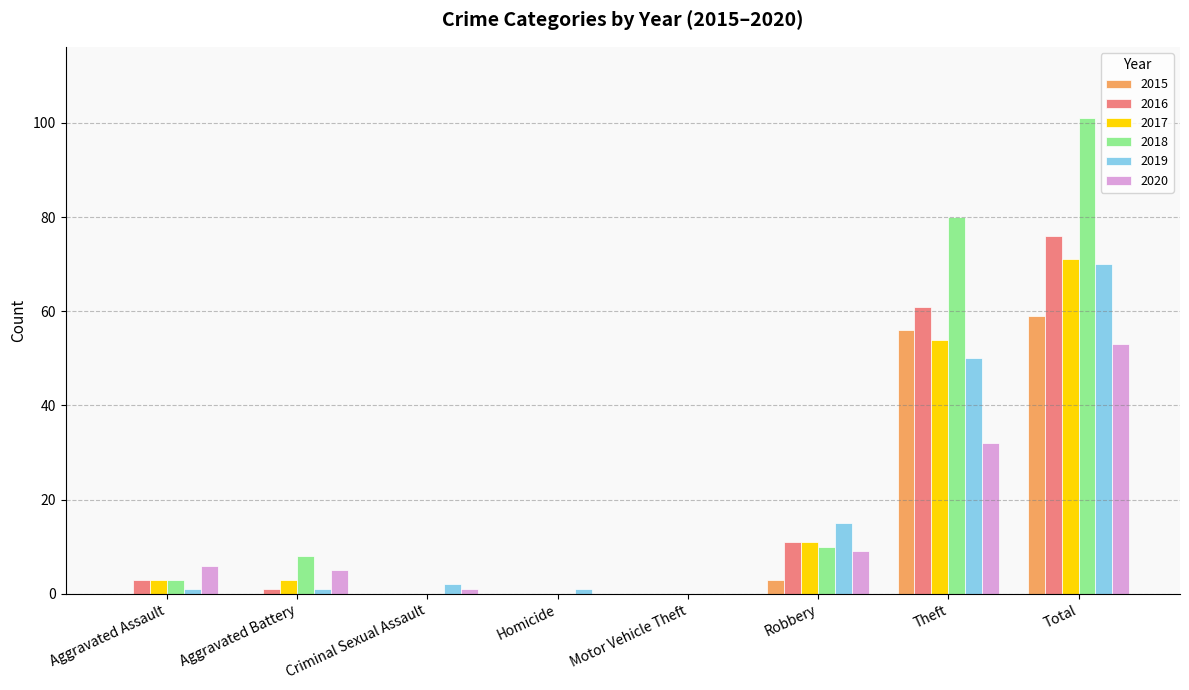

What is the maximum value for 2015?

59